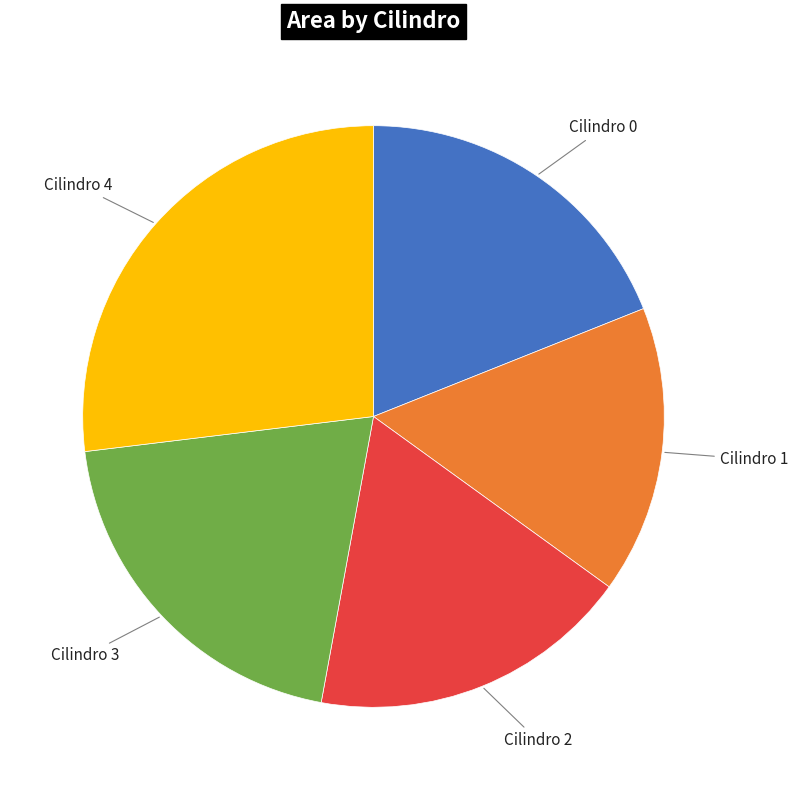

Do Cilindro 2 and Cilindro 1 together represent more than half of the pie?

No